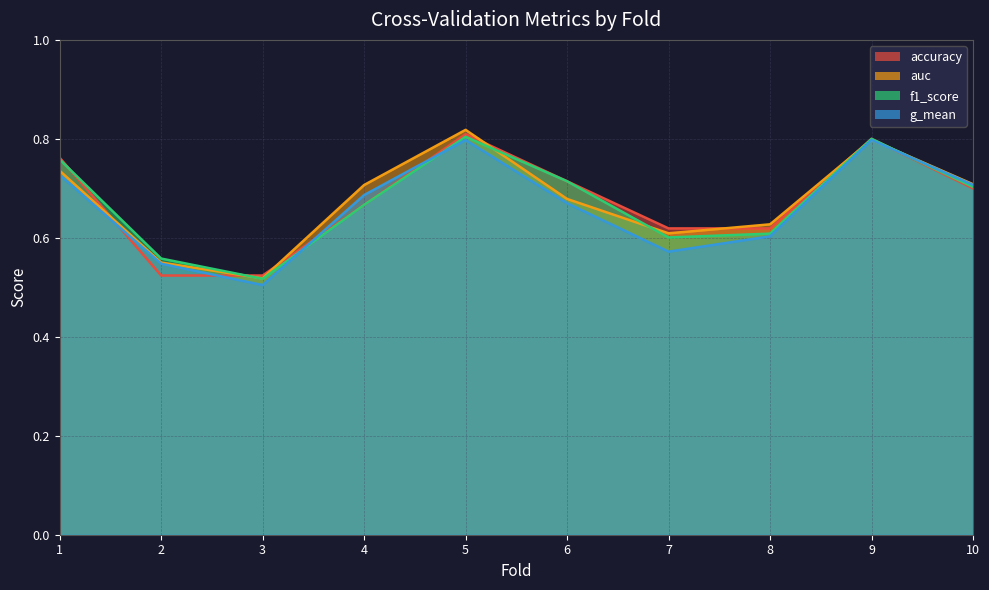

Rank the categories by f1_score value from lowest to highest.

3, 2, 7, 8, 4, 10, 6, 1, 9, 5